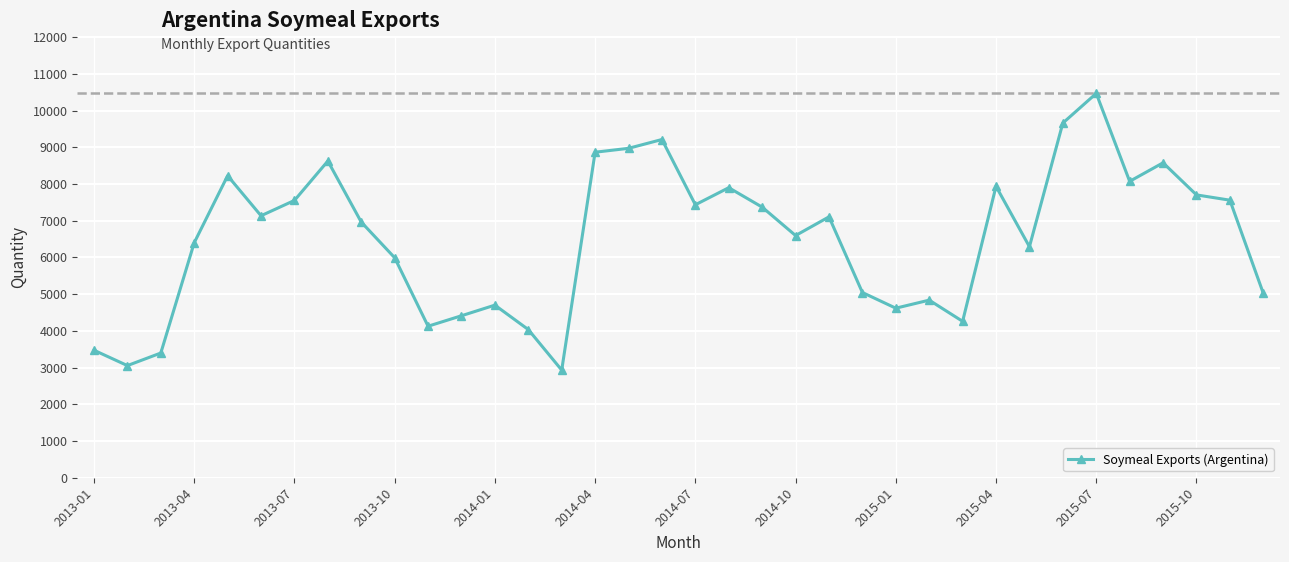

True or false: there are more than 1 points higher than both neighbors.

True